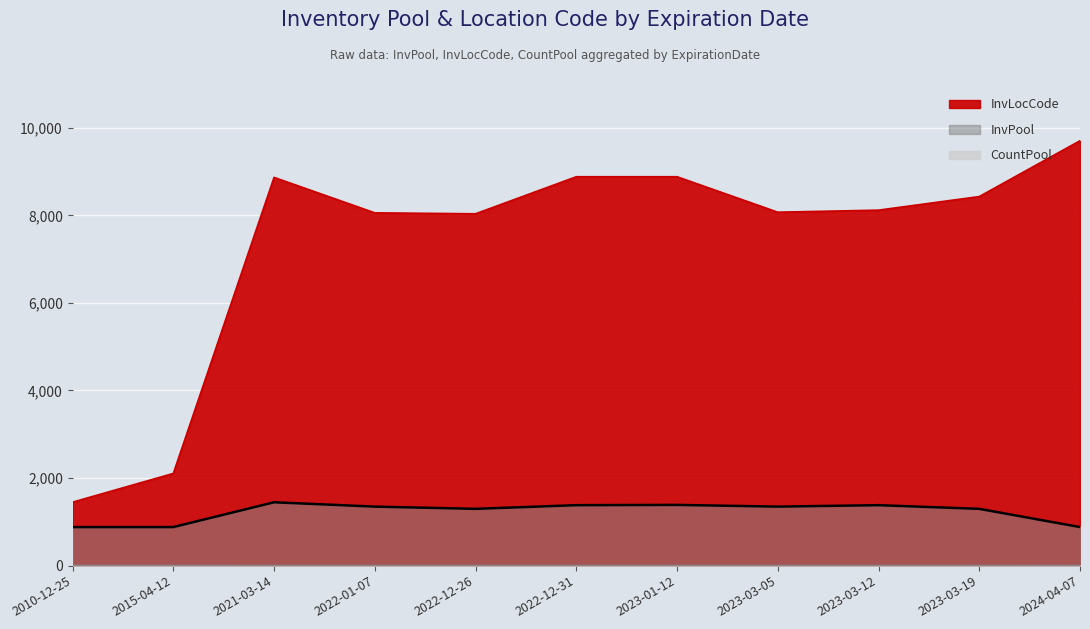

True or false: InvPool and CountPool intersect in this chart.

False